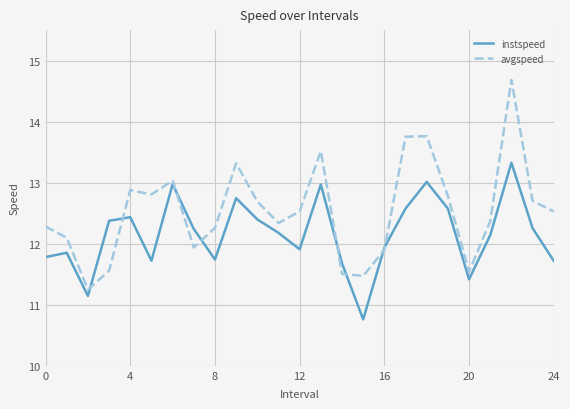

What is the maximum value for instspeed?

13.3